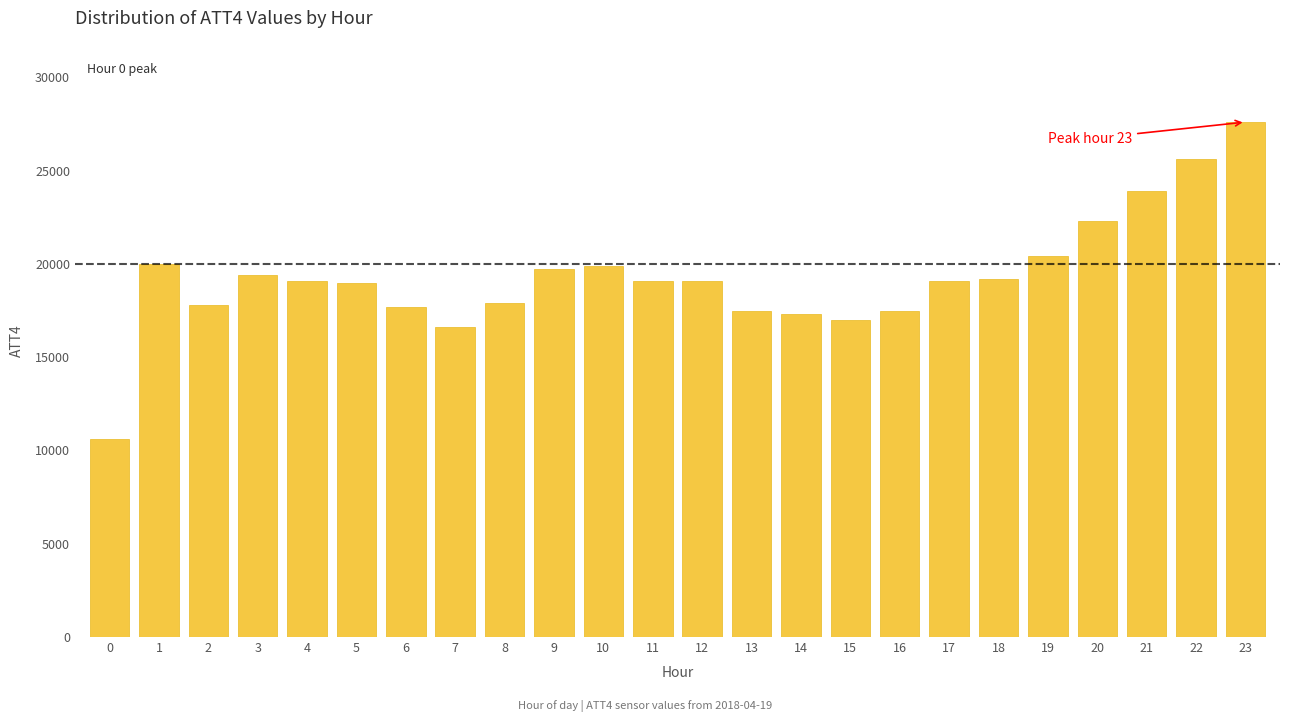

What is the minimum value shown in the chart?

10600